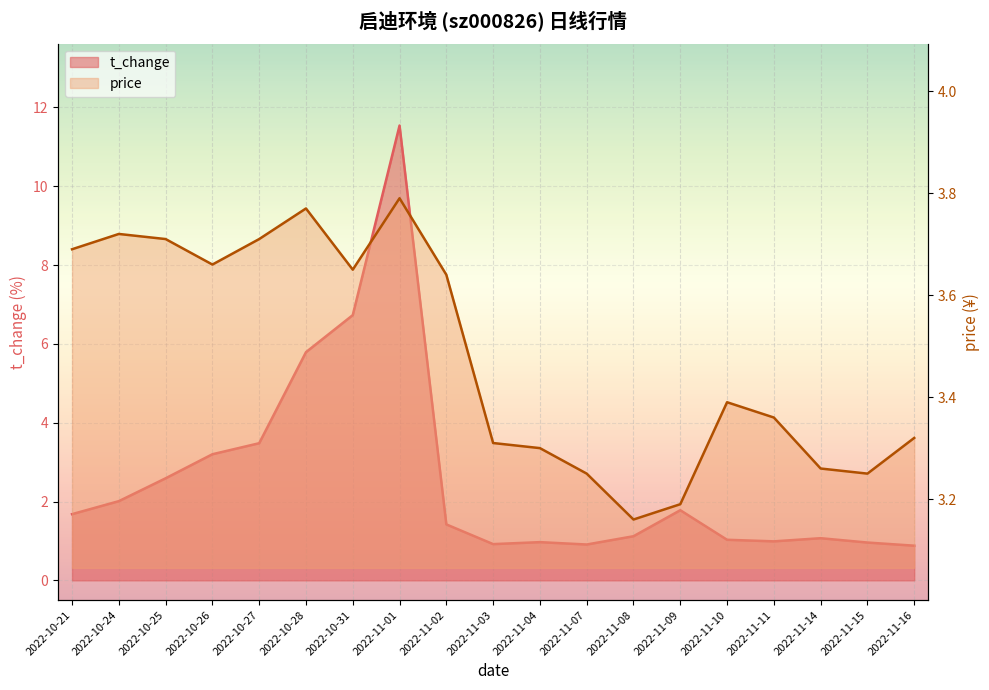

In price, how many points are higher than both neighbors (excluding endpoints)?

4